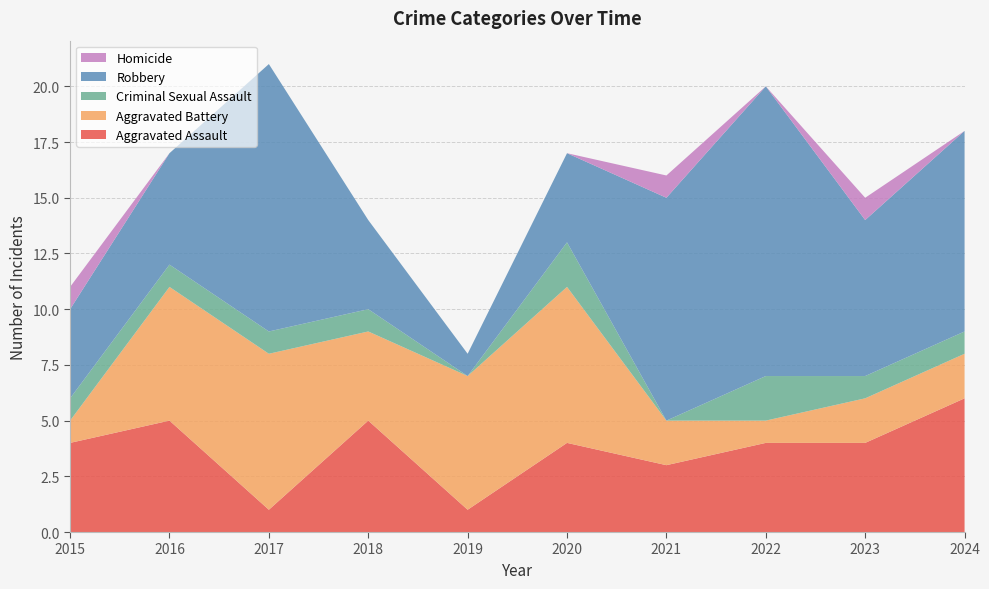

Reading left to right, transcribe all the data shown in this chart.

Aggravated Assault: 4	5	1	5	1	4	3	4	4	6
Aggravated Battery: 1	6	7	4	6	7	2	1	2	2
Criminal Sexual Assault: 1	1	1	1	0	2	0	2	1	1
Robbery: 4	5	12	4	1	4	10	13	7	9
Homicide: 1	0	0	0	0	0	1	0	1	0